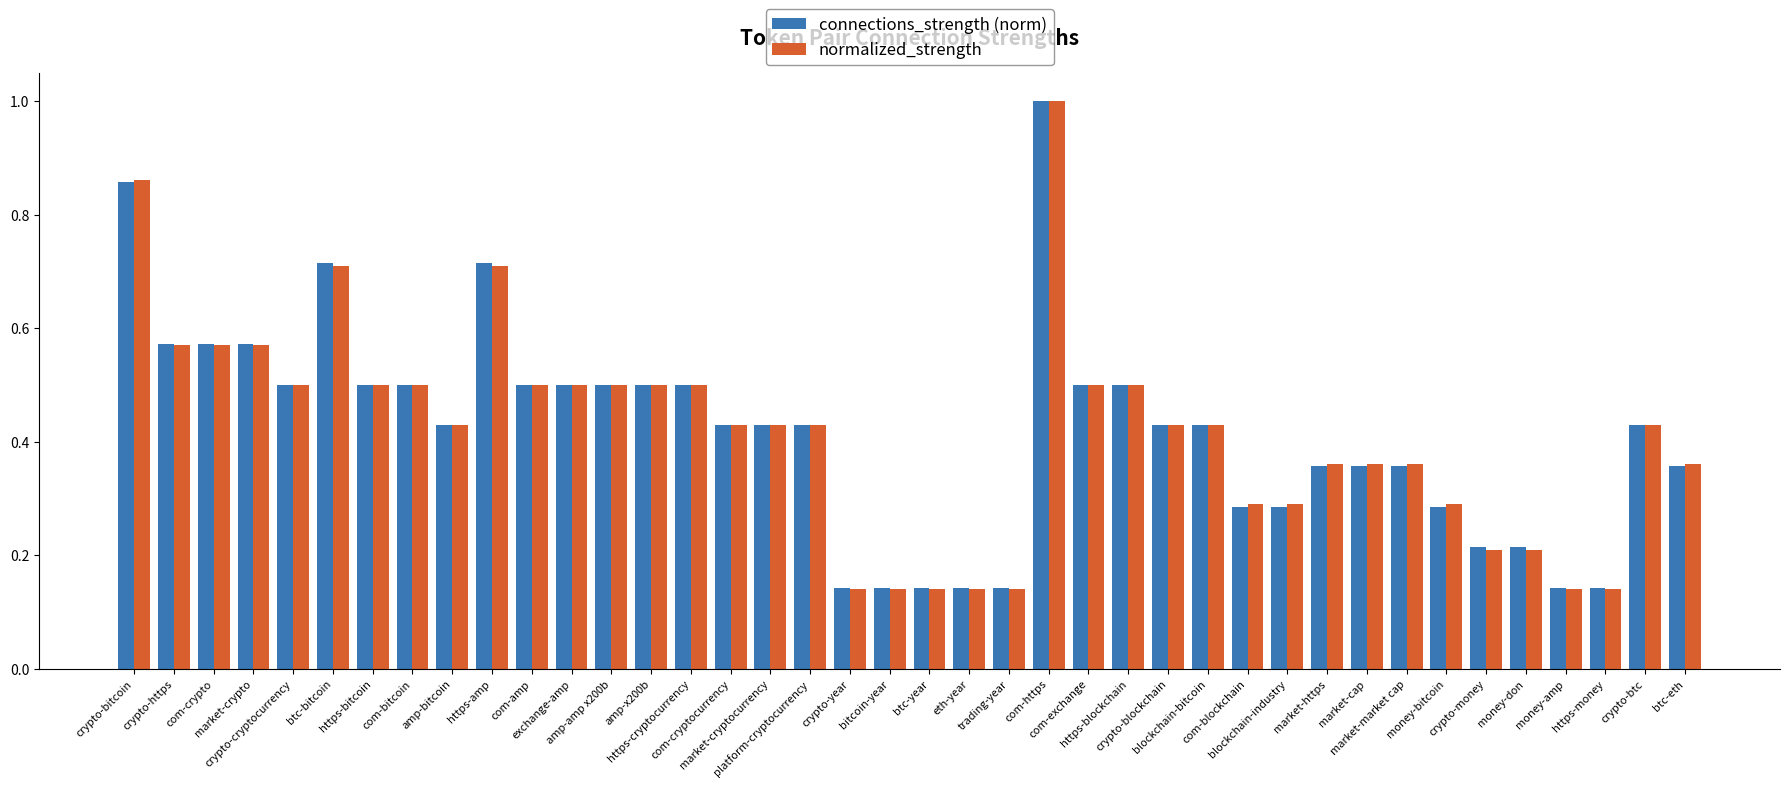

Which series has the widest spread of values?

normalized_strength